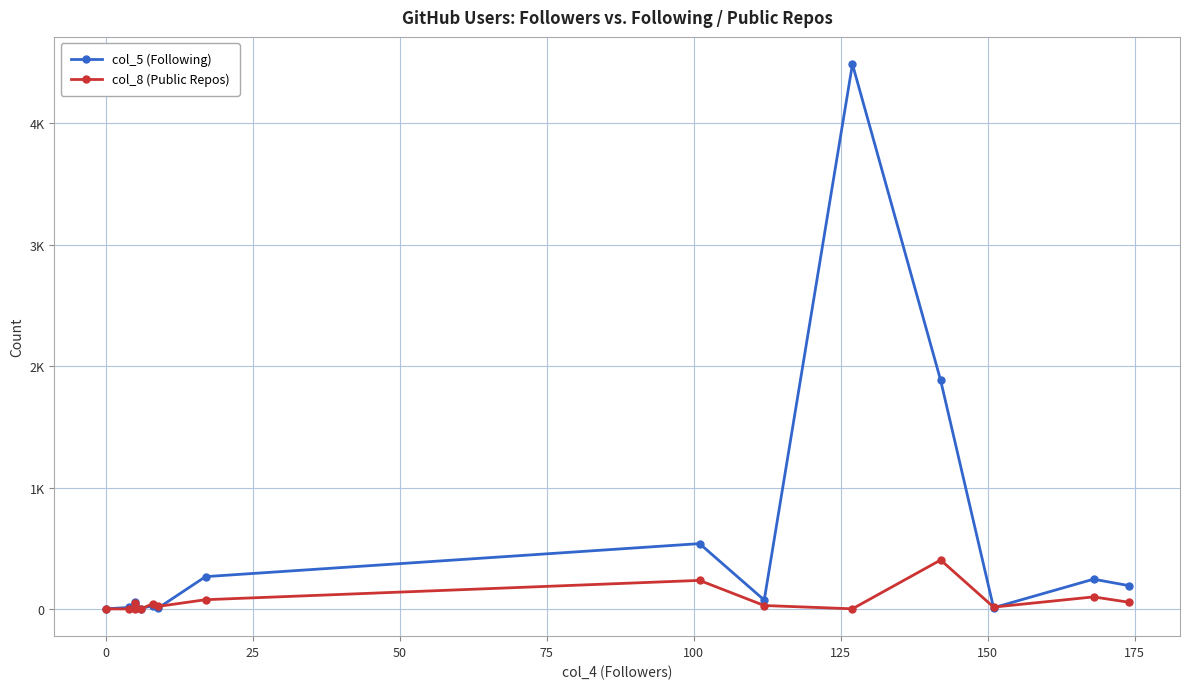

How many data points in col_8 (Public Repos) are less than 28?

7